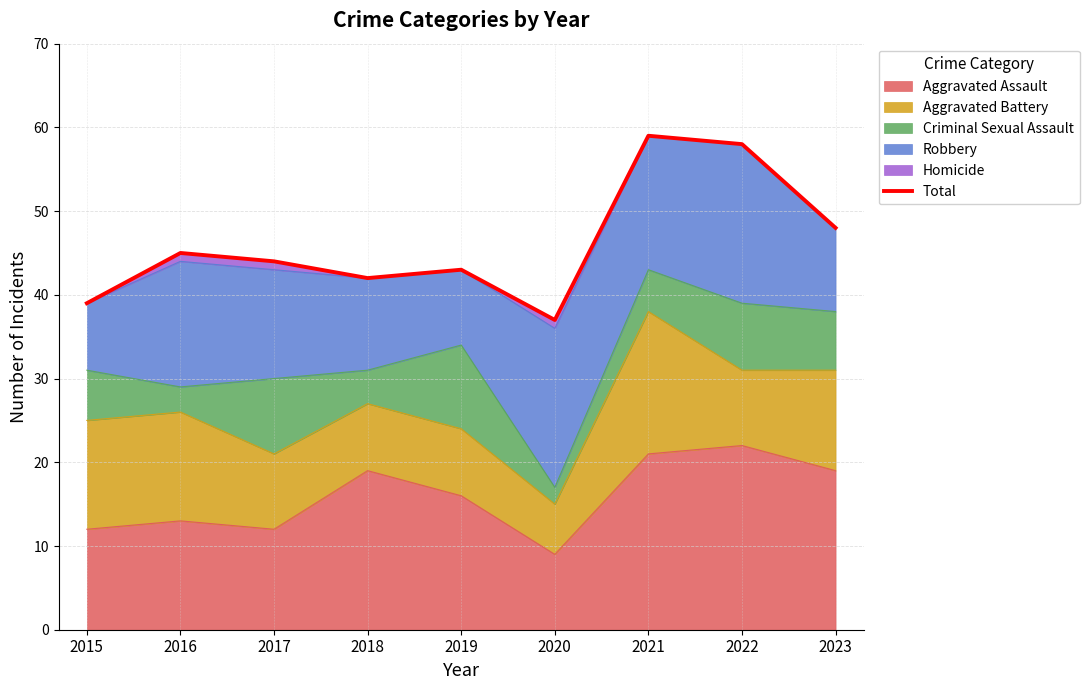

What is the value of the 9th point from the left?

48